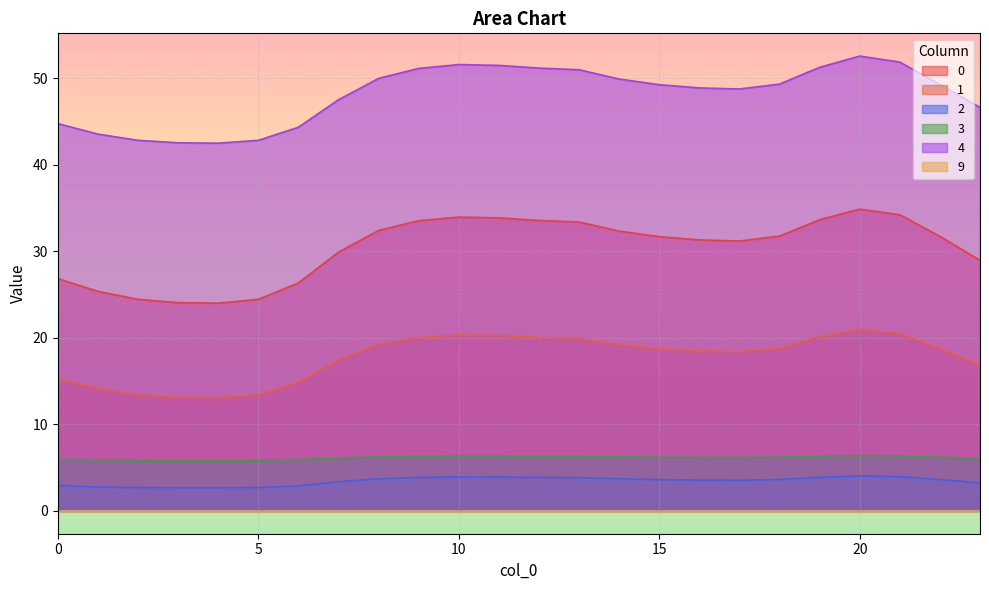

How many data points in 3 are above 6?

17